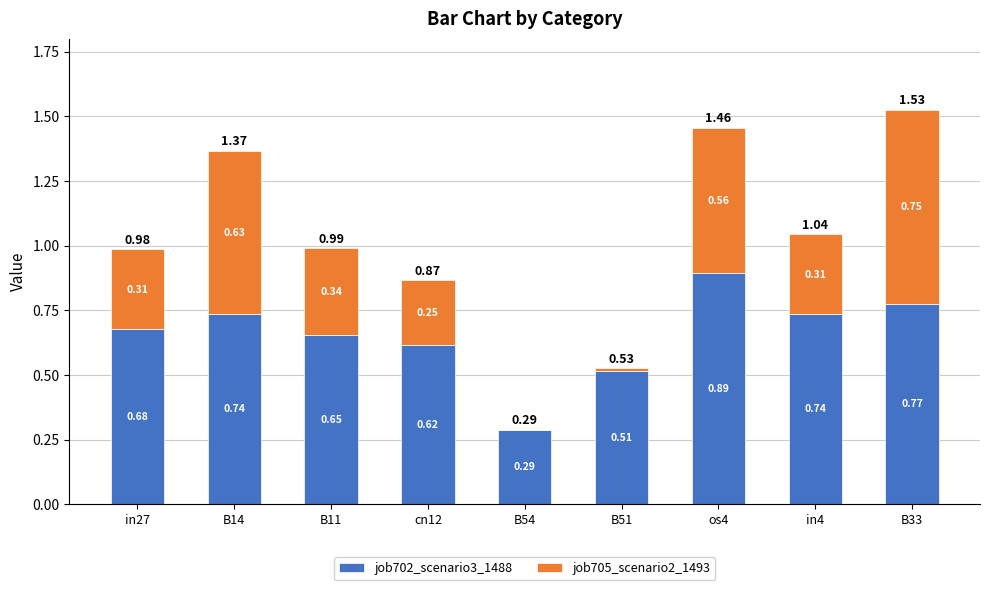

At which category is the sum across all series the highest?

B33